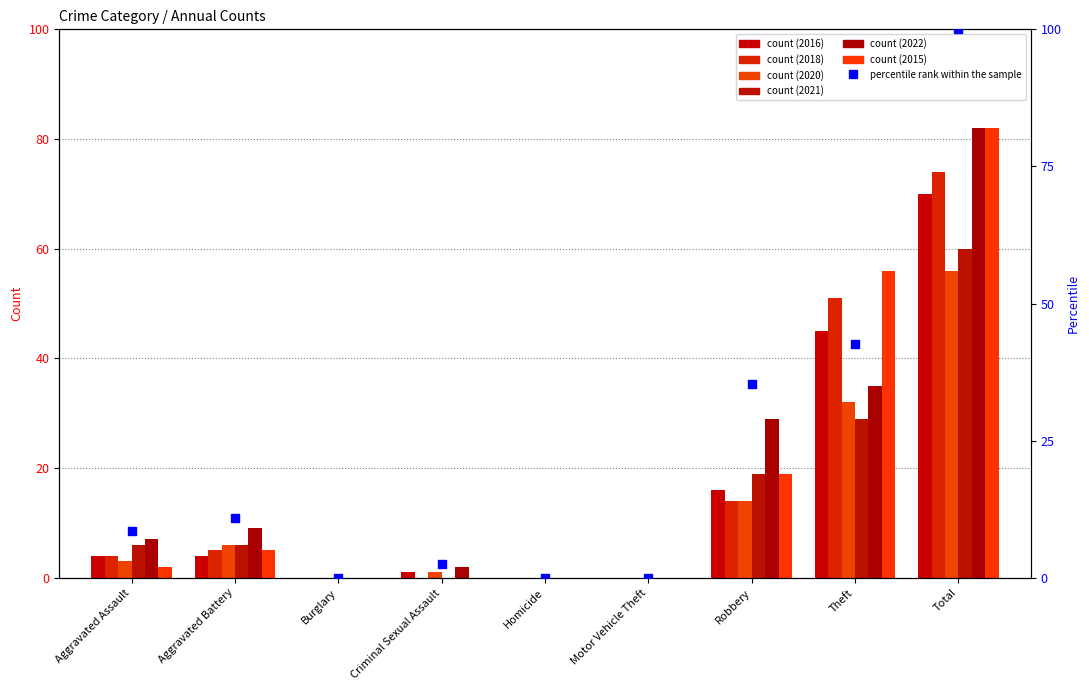

Which has a higher value, Criminal Sexual Assault or Aggravated Assault?

Aggravated Assault